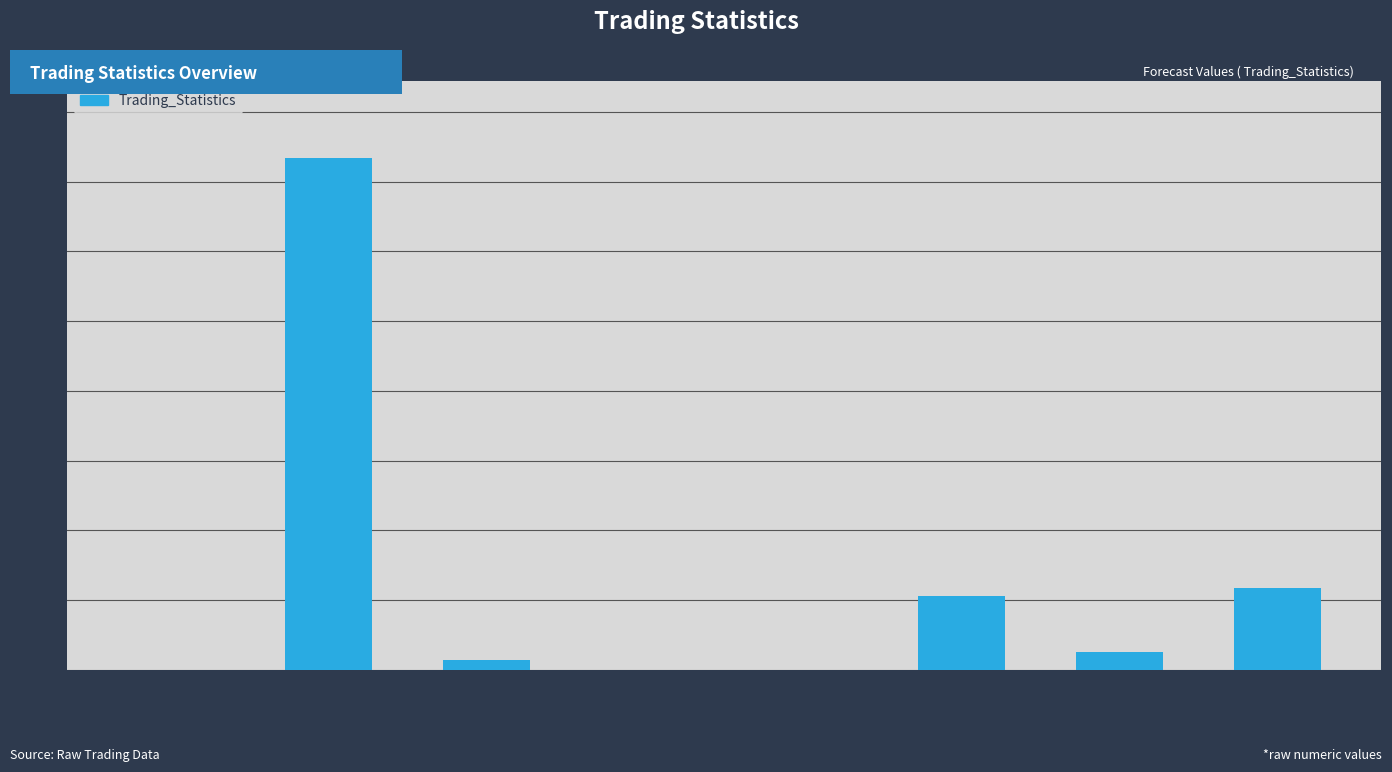

What is the maximum value shown in the chart?

734.0